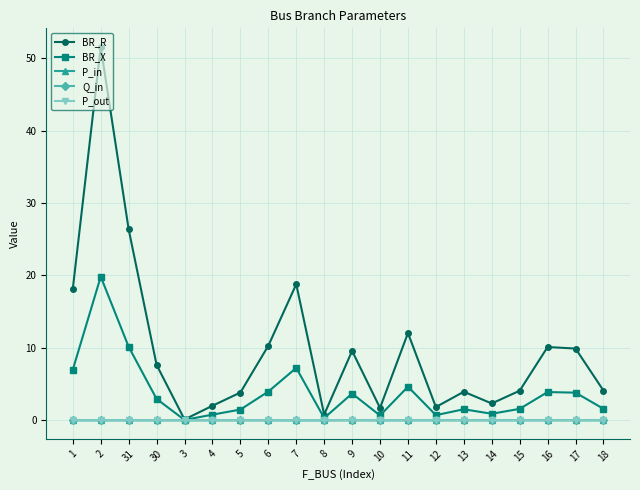

True or false: P_in has a value of 0.0 at 18.

True